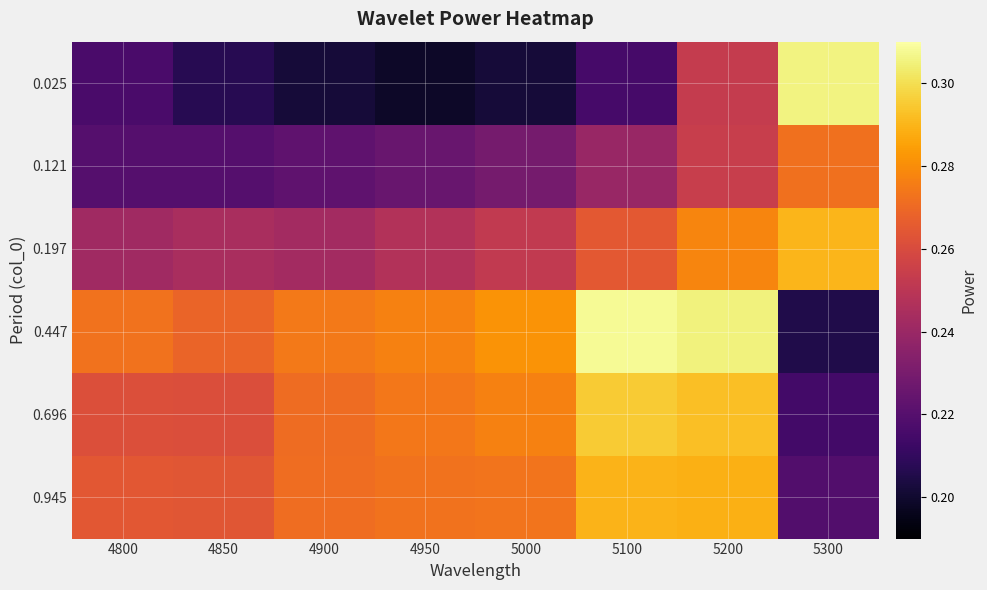

Which series has the largest range (max minus min)?

0.025